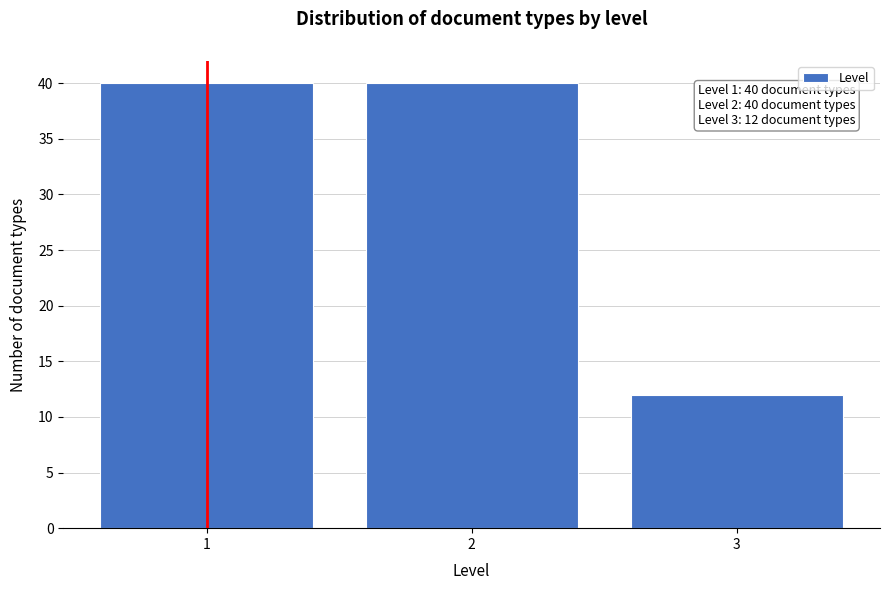

Reading left to right, transcribe all the data shown in this chart.

40	40	12